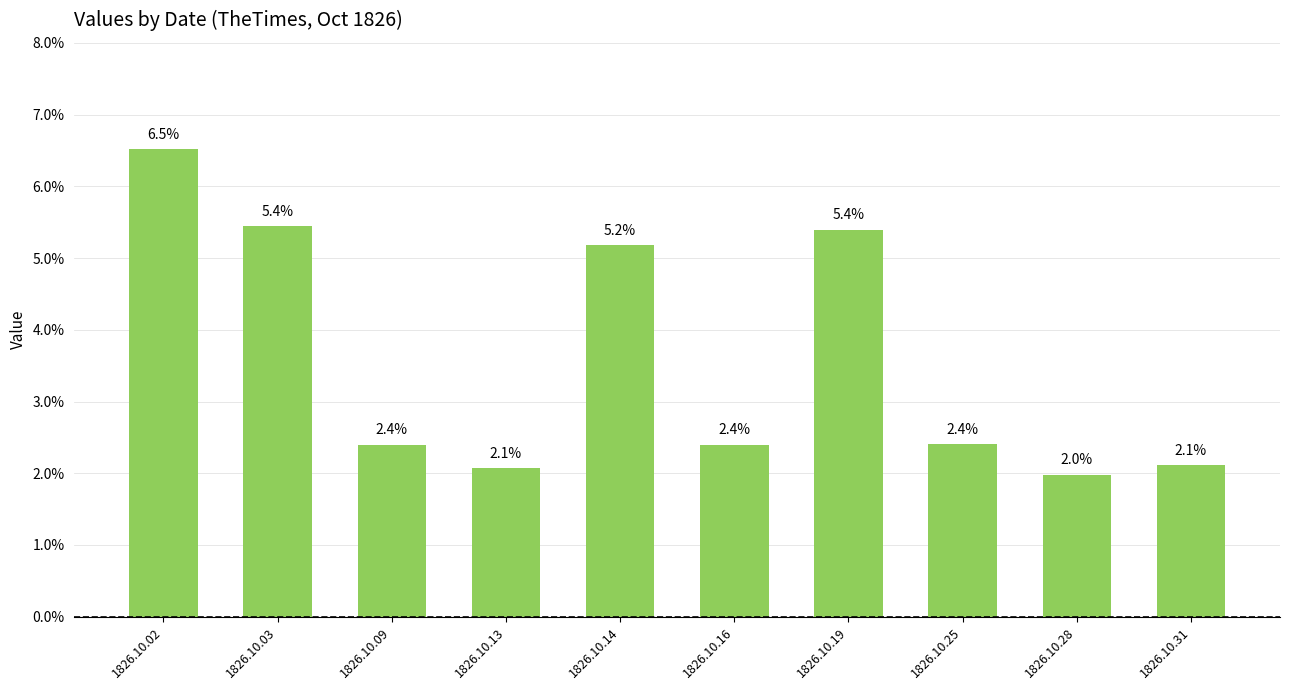

Rank the categories by value from lowest to highest.

1826.10.28, 1826.10.13, 1826.10.31, 1826.10.16, 1826.10.09, 1826.10.25, 1826.10.14, 1826.10.19, 1826.10.03, 1826.10.02